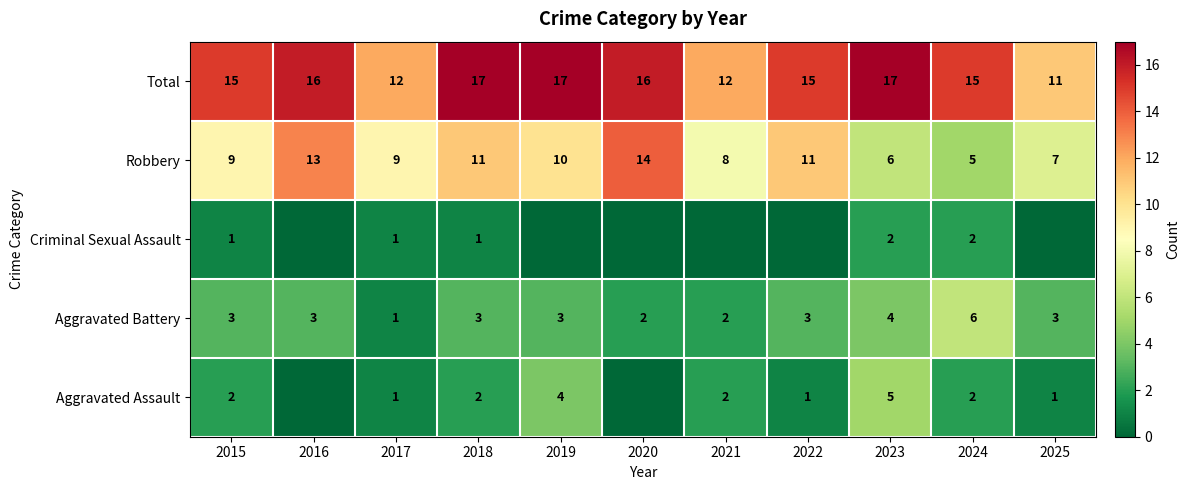

How many values in the Aggravated Battery series are below 3?

3